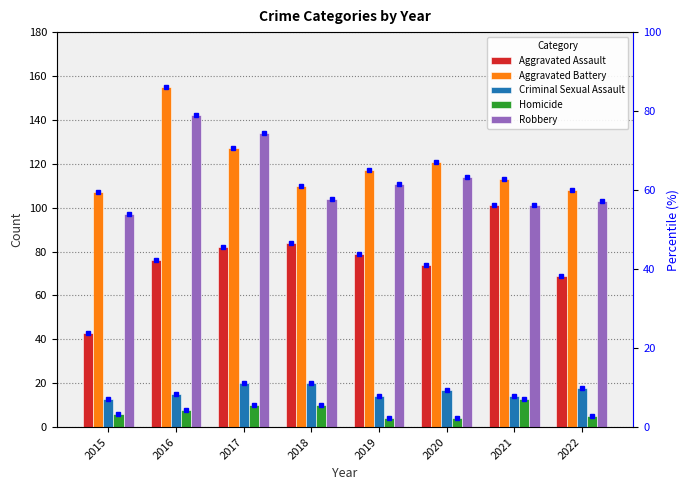

At which label does Aggravated Assault first exceed 79?

2017